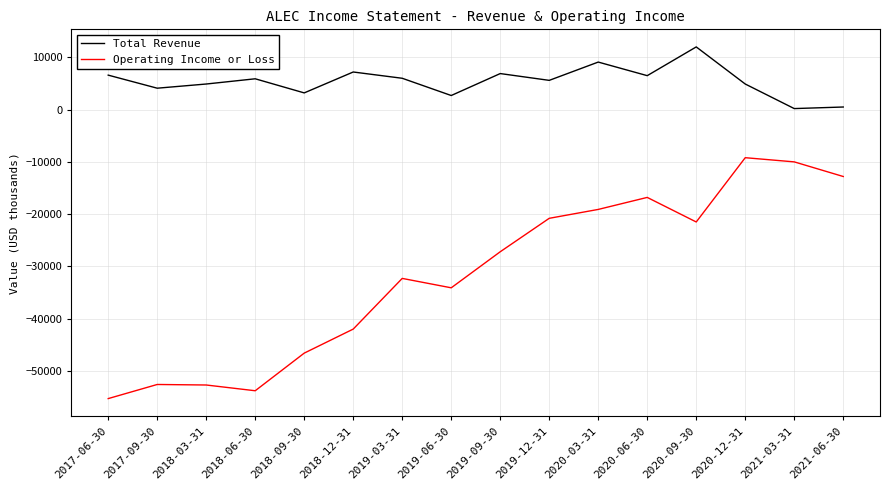

Rank the series by their average value, from lowest to highest.

Operating Income or Loss, Total Revenue